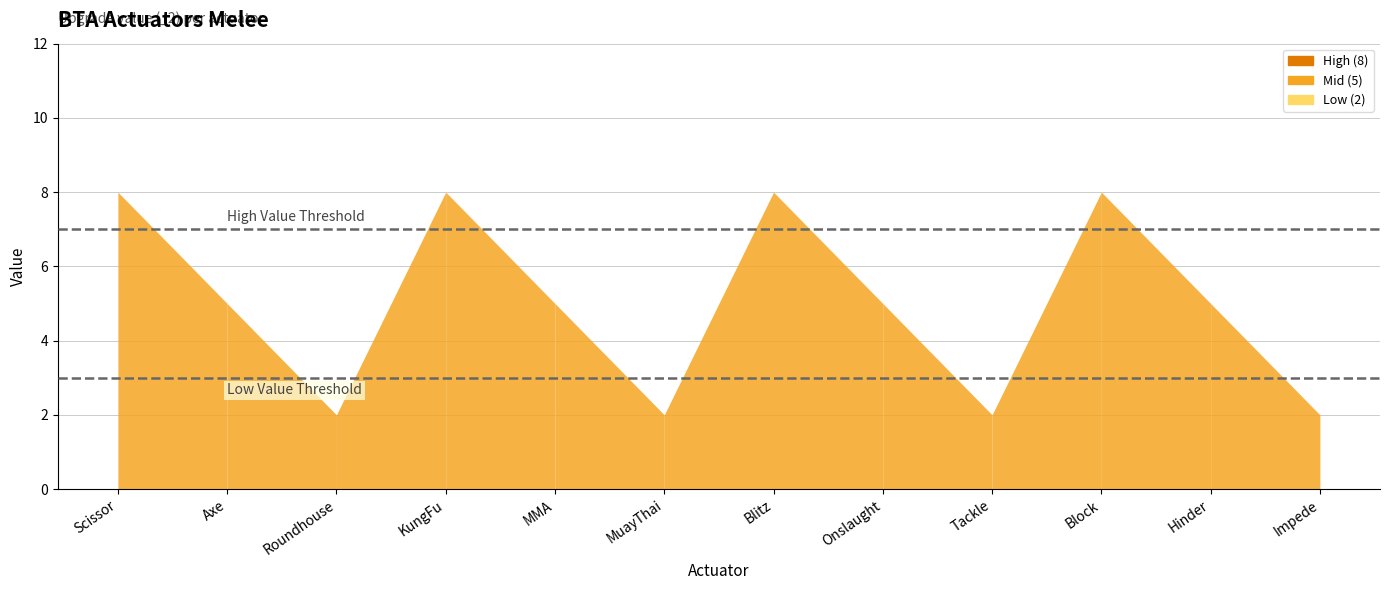

Reading left to right, transcribe all the data shown in this chart.

8	5	2	8	5	2	8	5	2	8	5	2